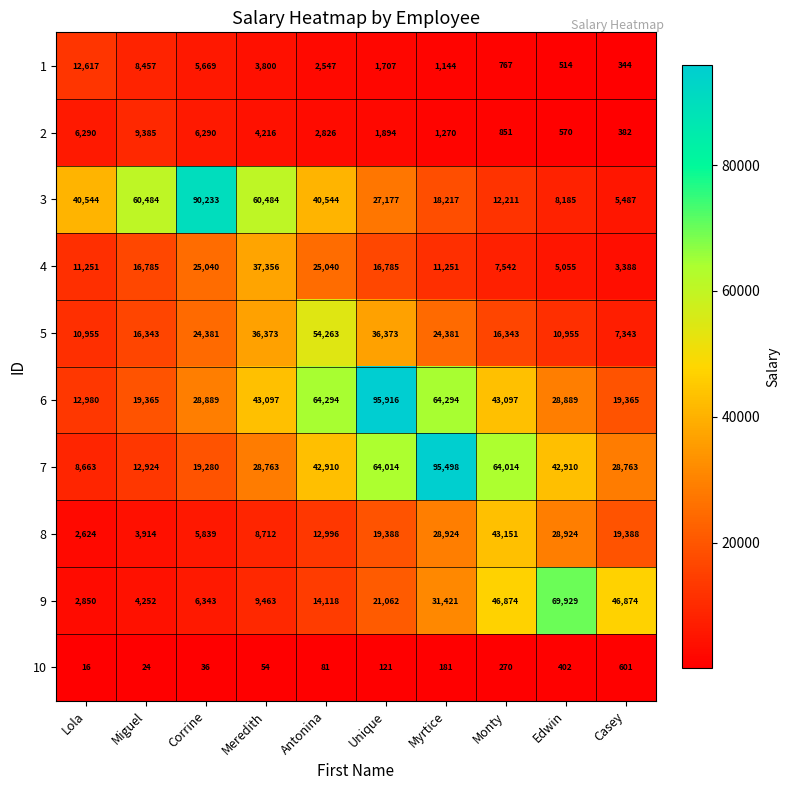

What is the difference between the 4 values at Corrine and Monty?

17498